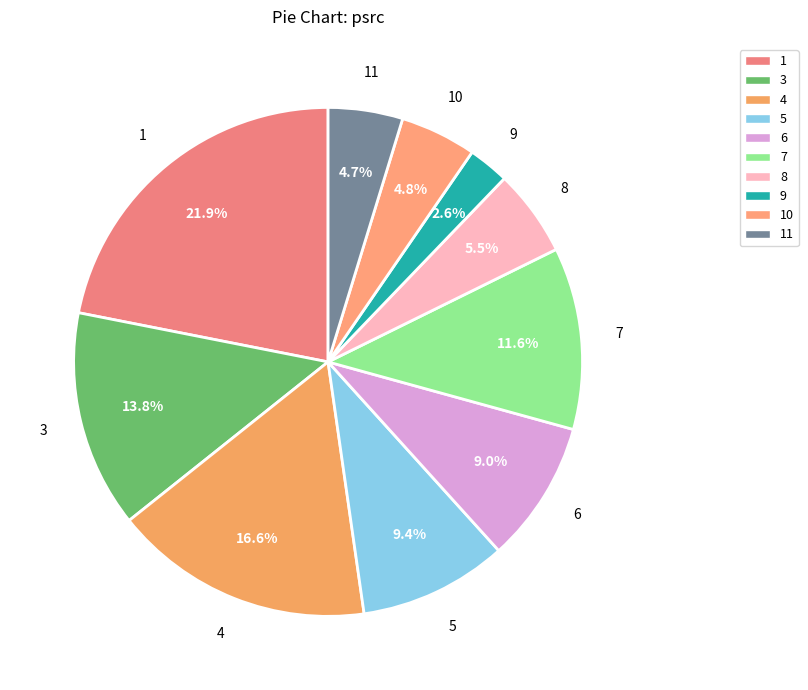

Is it true that 4 is 1% of the pie?

False